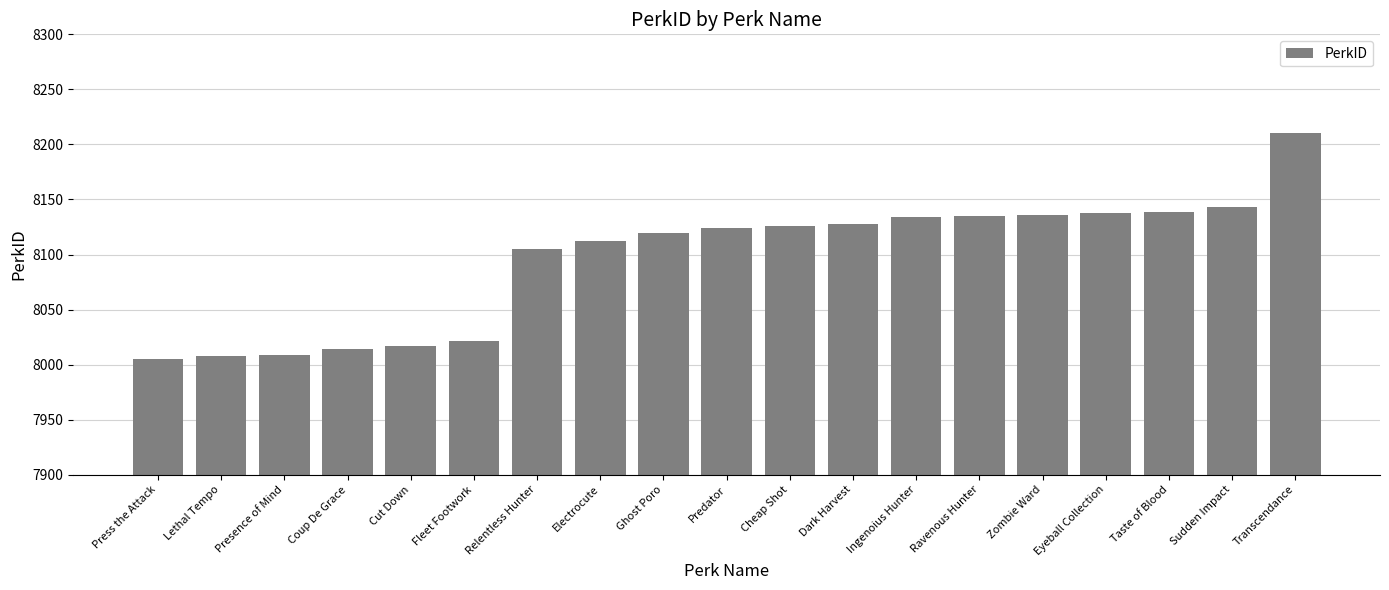

What is the ratio of the value at Zombie Ward to the value at Ravenous Hunter?

1.0